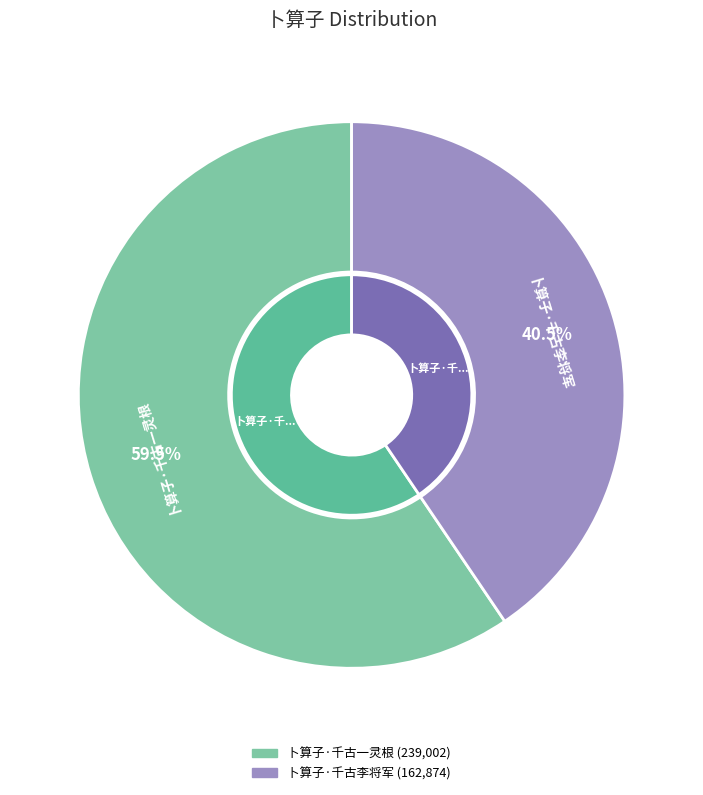

Which has a higher value, 卜算子·千古一灵根 or 卜算子·千古李将军?

卜算子·千古一灵根